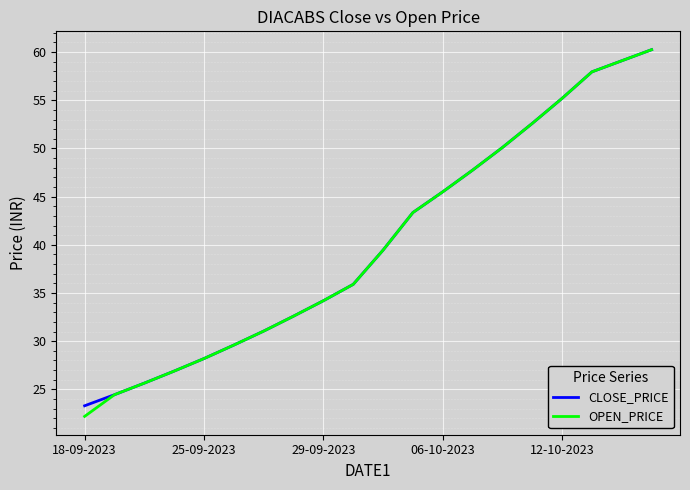

What are all the series names shown in the legend?

CLOSE_PRICE, OPEN_PRICE